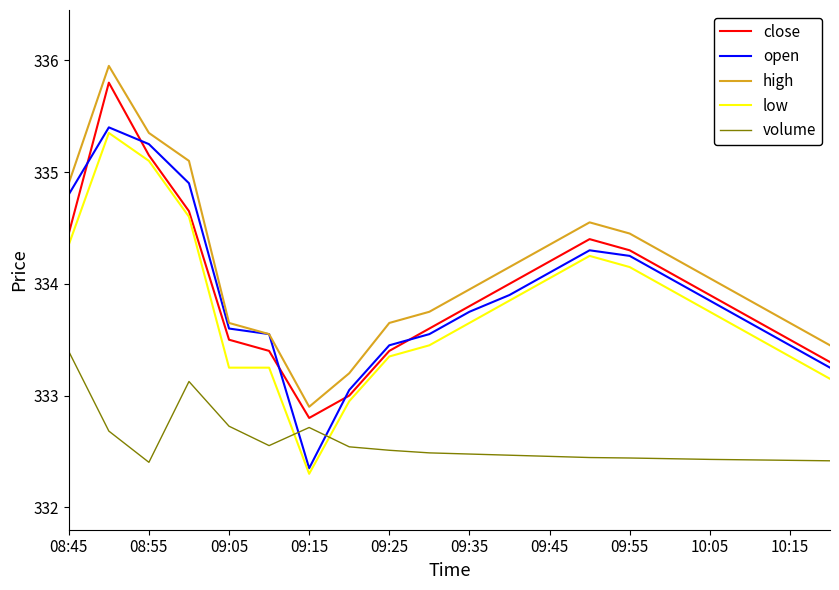

True or false: high and volume cross at least once.

False